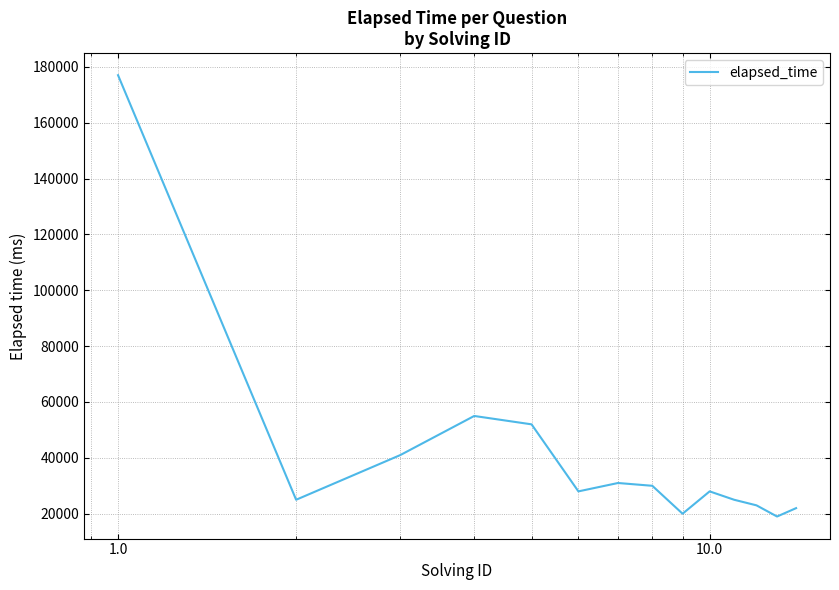

True or false: there are more than 1 points higher than both neighbors.

True